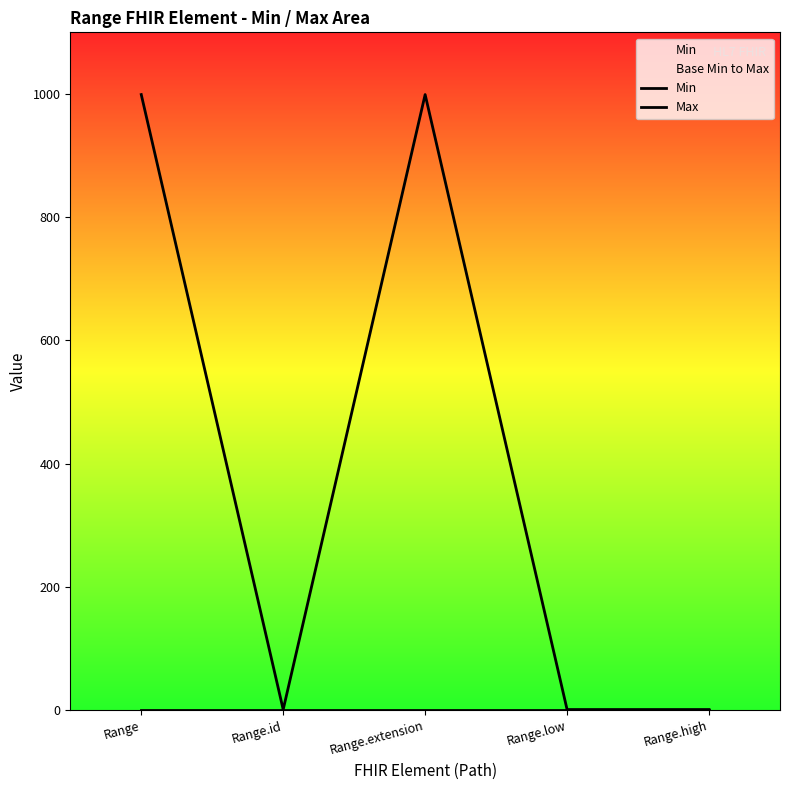

Is the value of Min at Range greater than the value of Max at Range.extension?

No